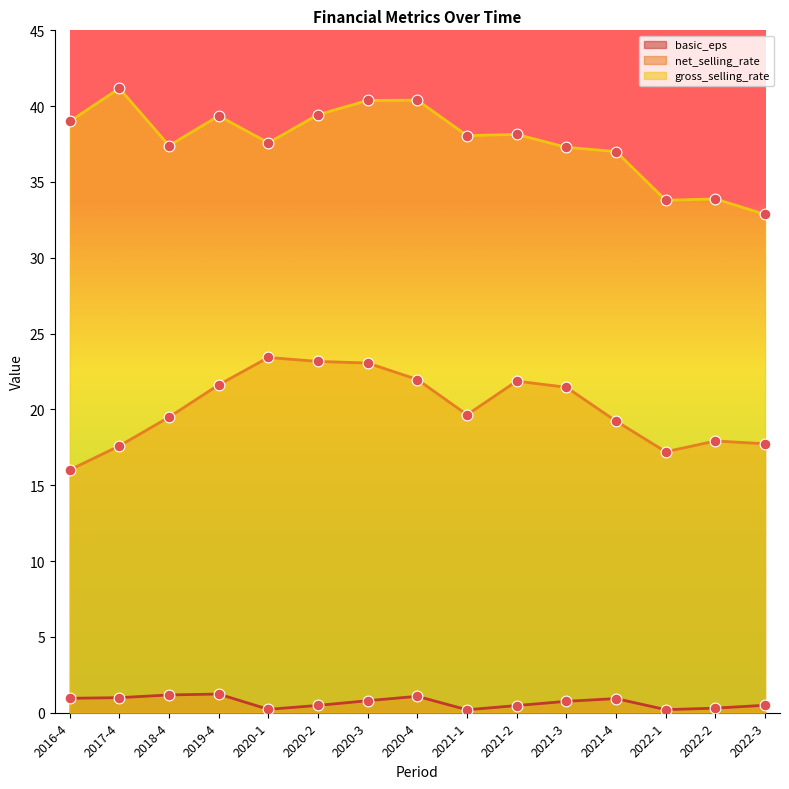

Which series contains the lowest Y value?

basic_eps